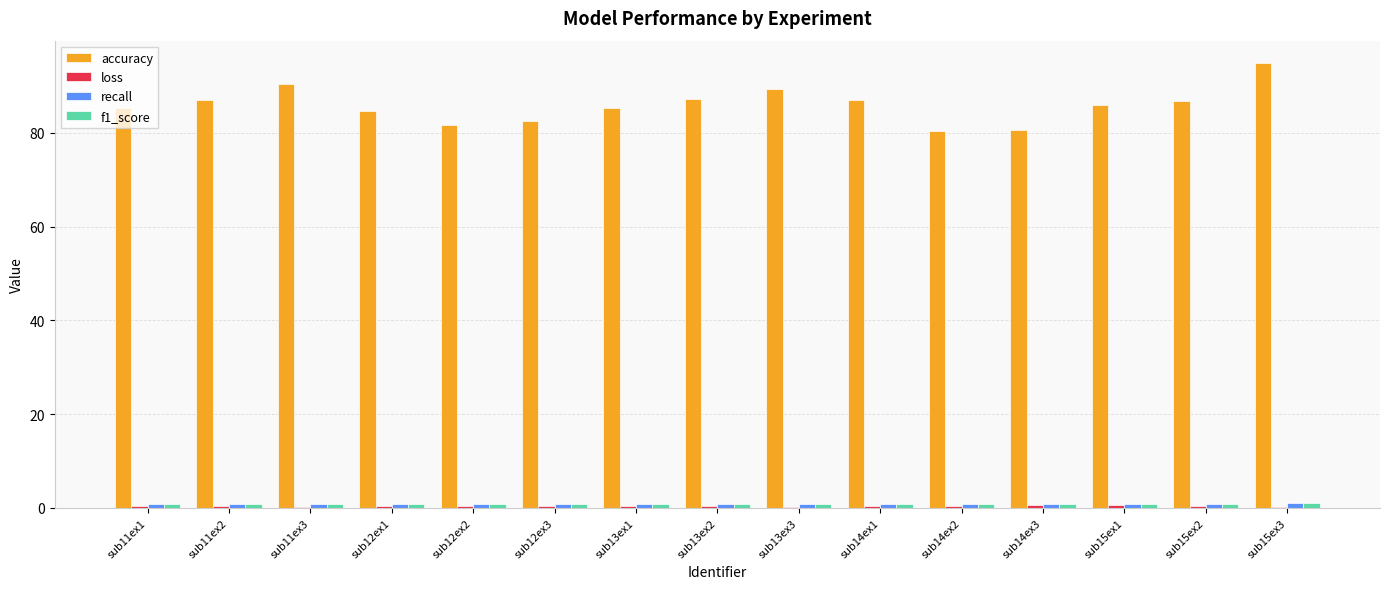

The value of accuracy at sub15ex1 is 43.3. True or false?

False